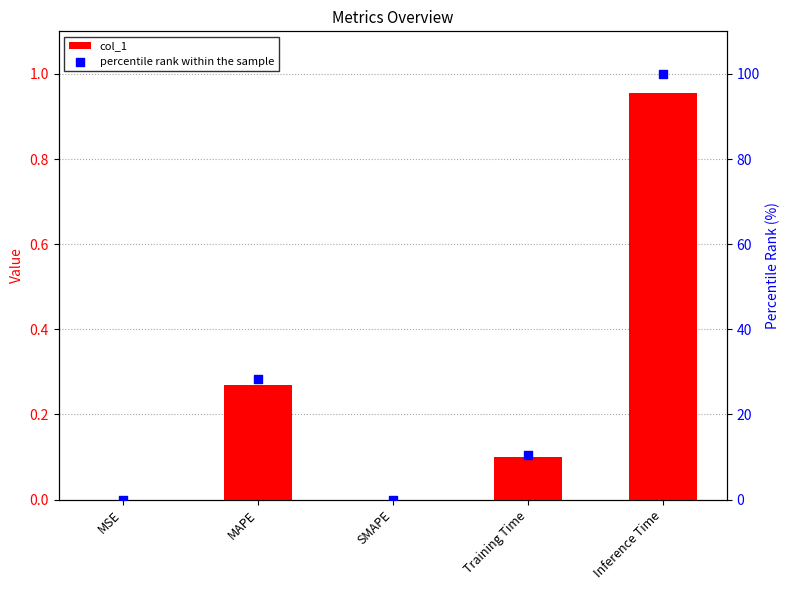

Which series has the largest total across all categories?

percentile rank within the sample